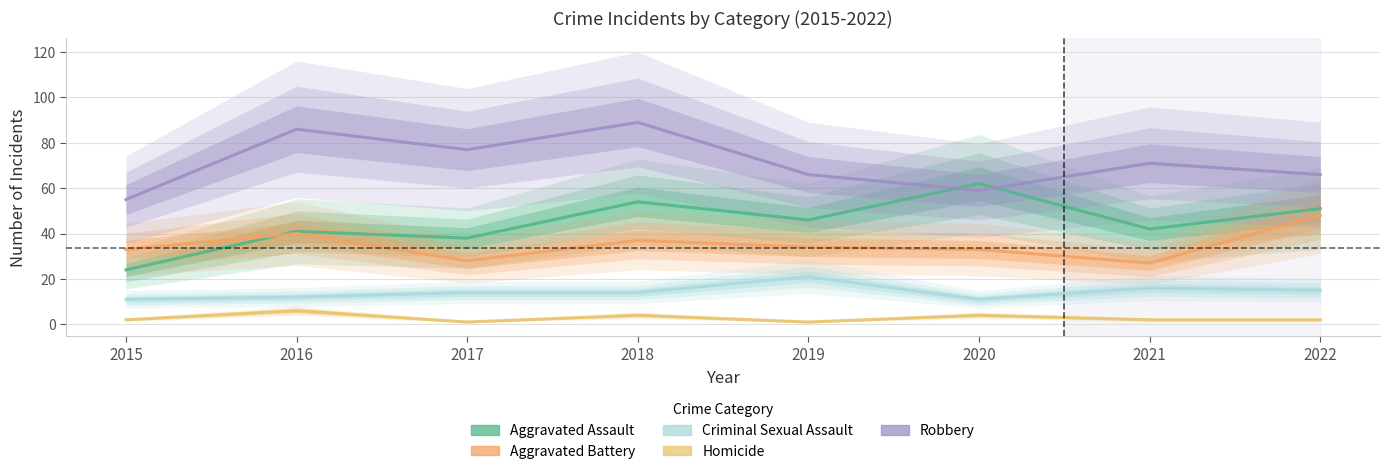

What is the difference between the Robbery values at 2018 and 2015?

34